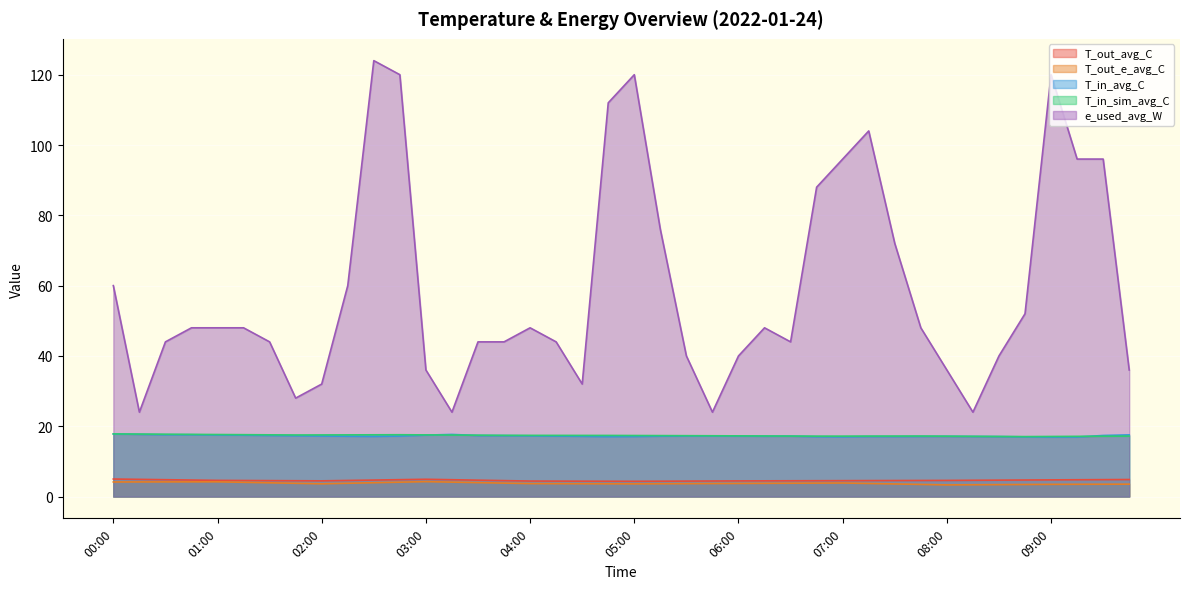

What is the highest value of the T_out_e_avg_C series?

4.2